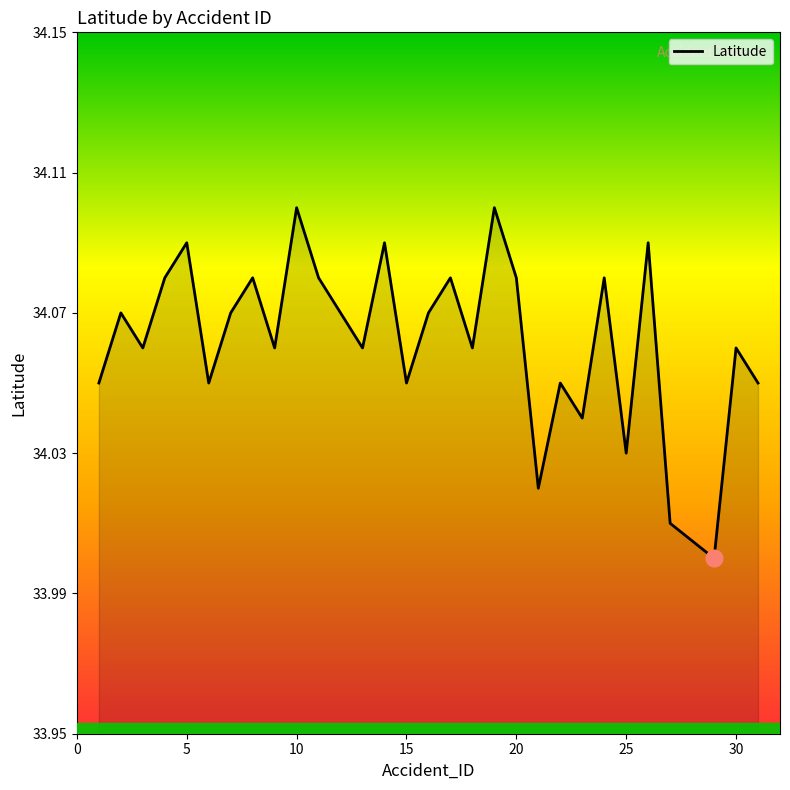

Is this an area chart (filled region under the line)?

Yes